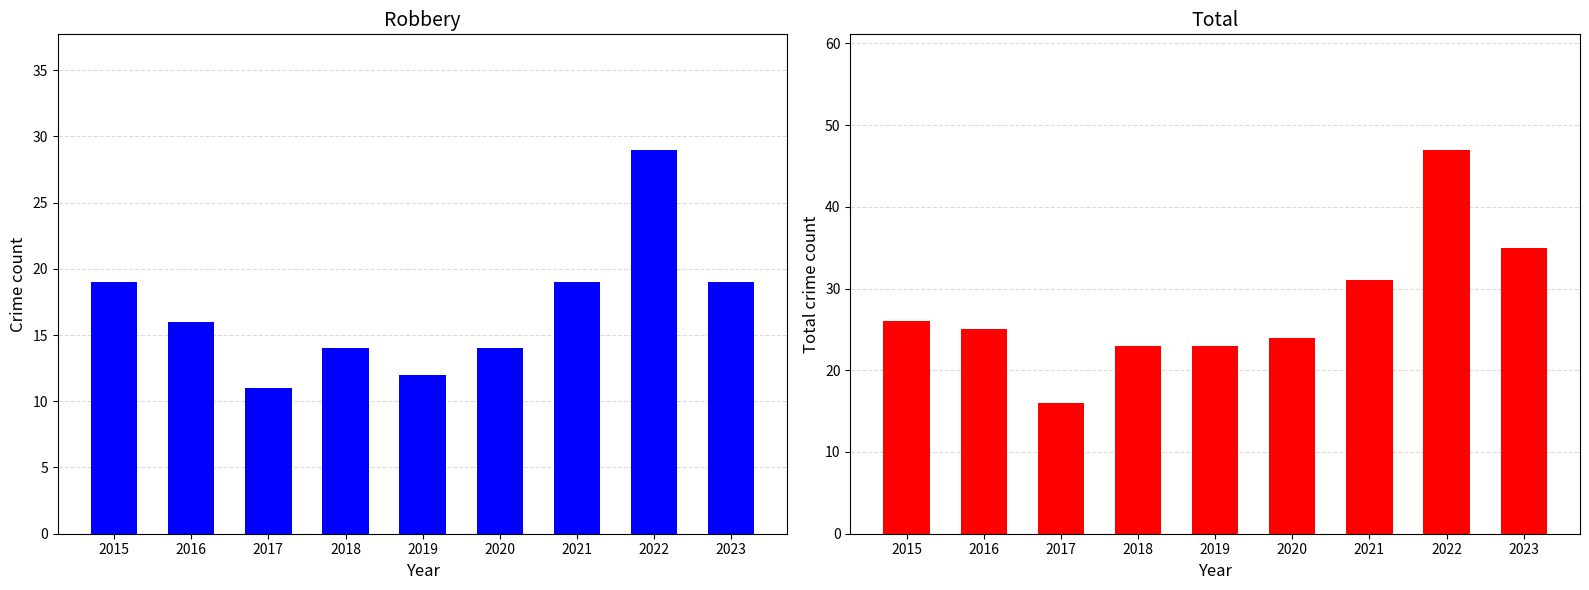

At which label is Total closest to 31?

2021